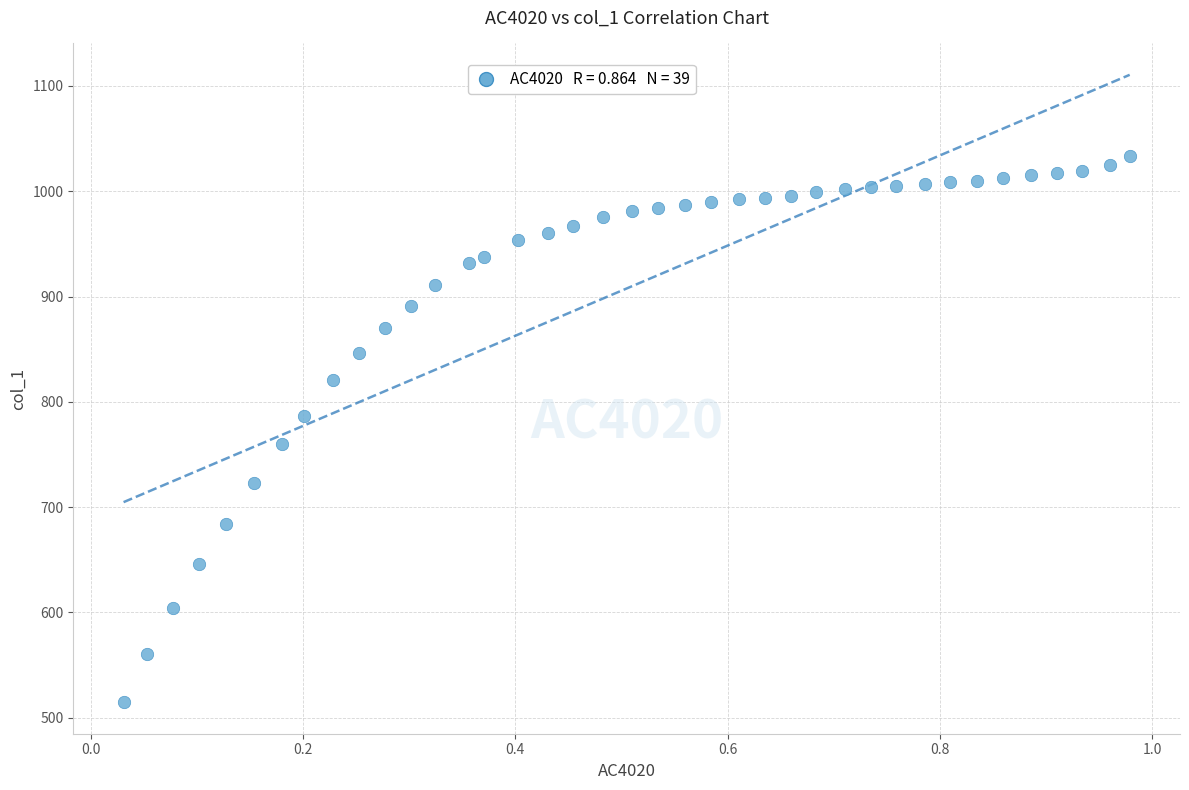

What is the range of X values (max minus min)?

0.9